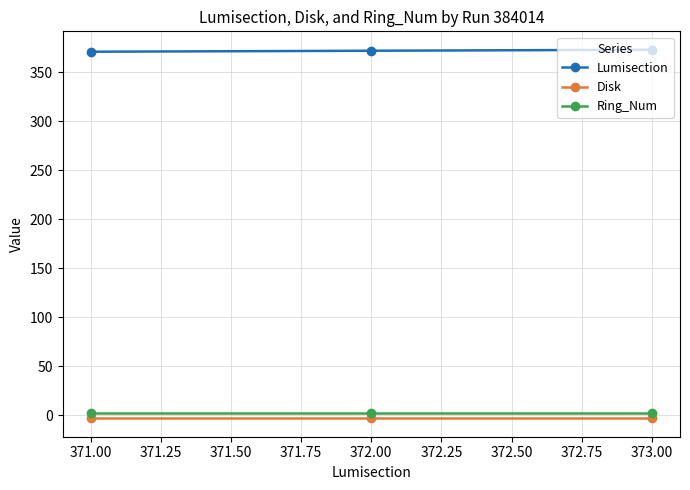

Which series has the largest total across all categories?

Lumisection